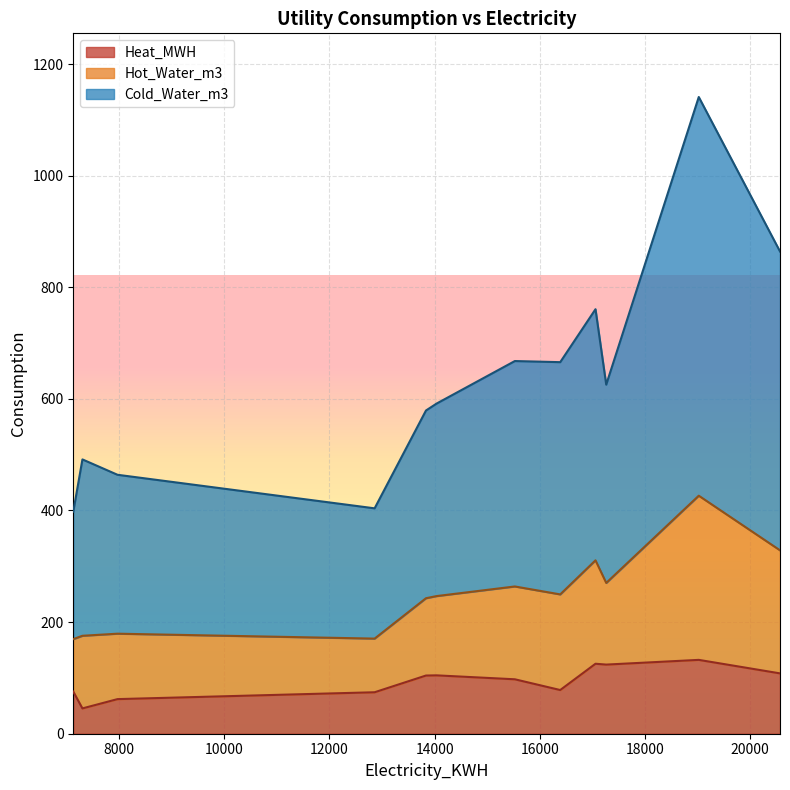

True or false: Hot_Water_m3 and Cold_Water_m3 cross at least once.

False